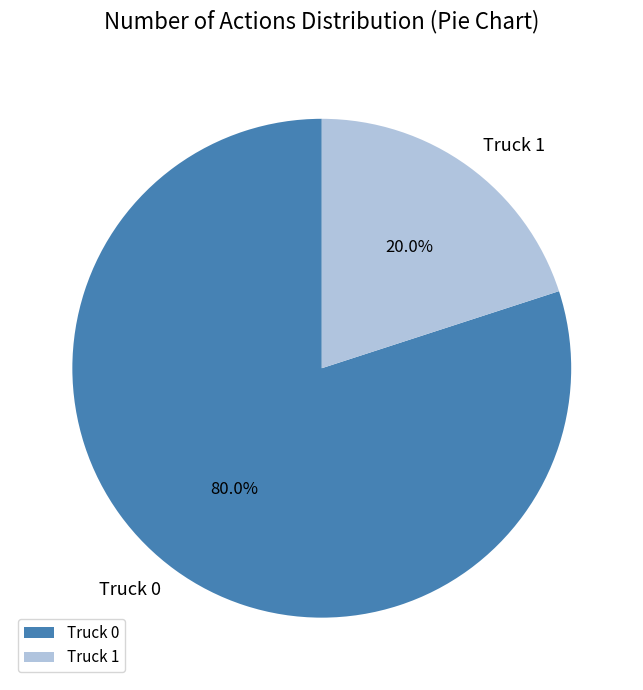

How many slices are in this pie chart?

2